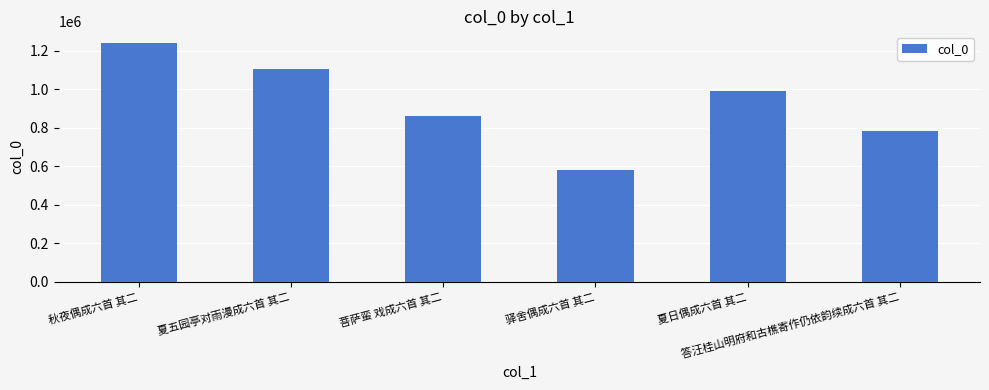

True or false: the data shows 2062074 at 秋夜偶成六首 其二.

False